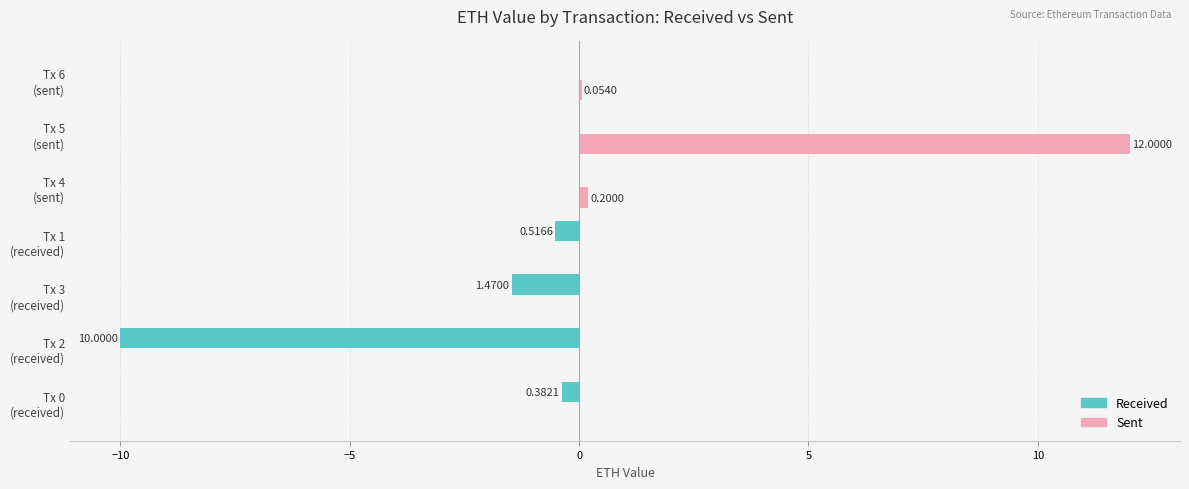

Reading left to right, what are all the values shown in this chart?

Received: -0.4	-10.0	-1.5	-0.5	0.0	0.0	0.0
Sent: 0.0	0.0	0.0	0.0	0.2	12.0	0.1